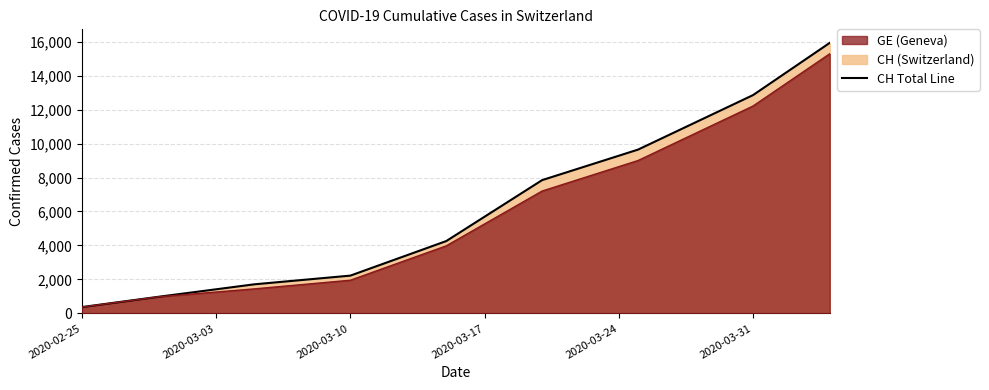

Between 2020-02-25 and 2020-03-25, which is larger?

2020-03-25